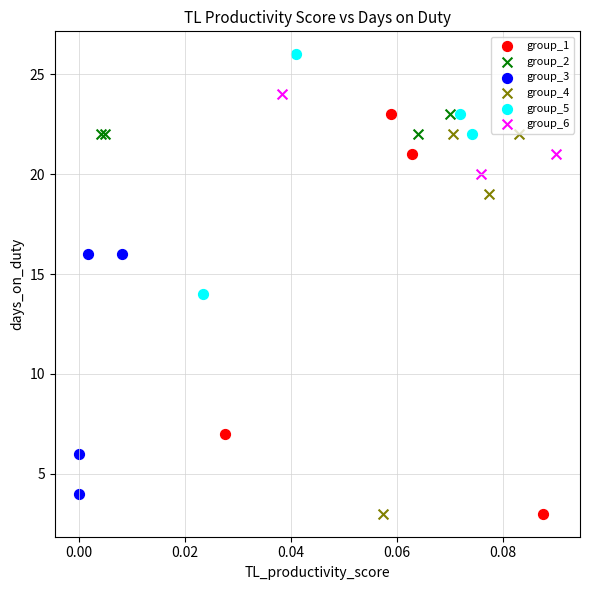

What are all the series names shown in the legend?

group_1, group_2, group_3, group_4, group_5, group_6